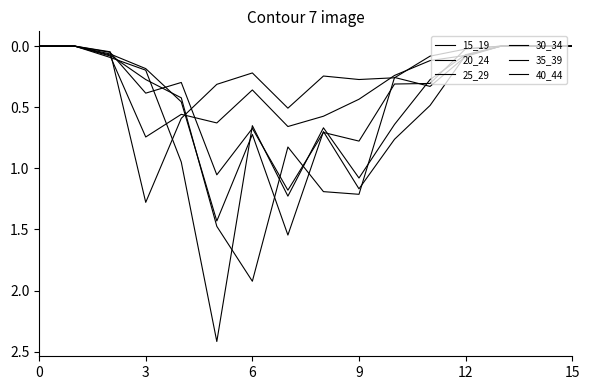

How many series are shown in this chart?

6